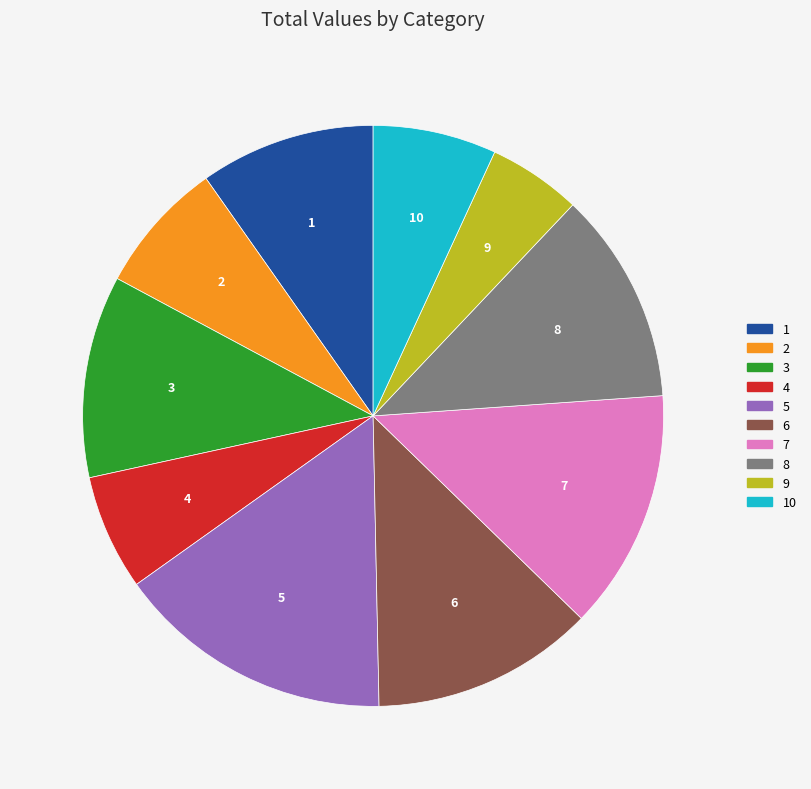

What is the largest slice in the pie chart?

5